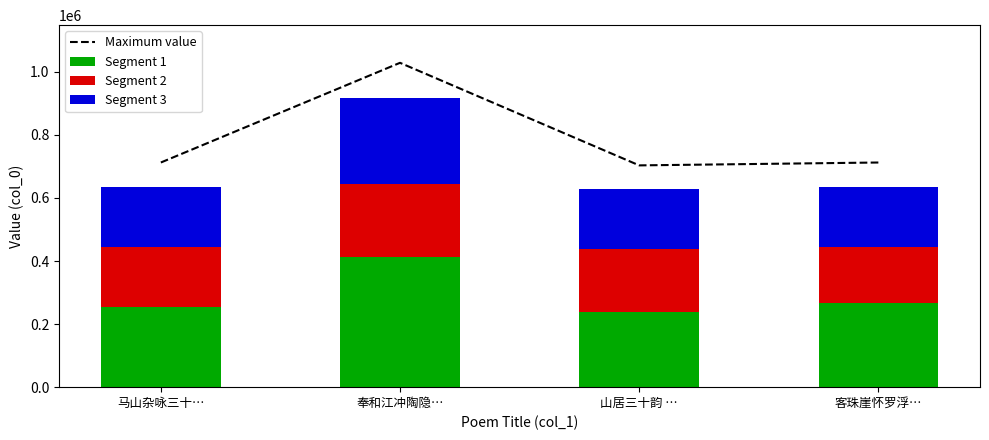

True or false: Maximum value has a value of 712336.8 at 客珠崖怀罗浮….

True